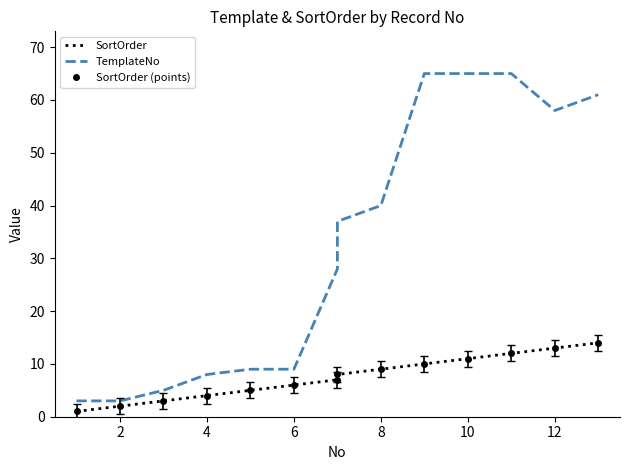

Where does the SortOrder series first go above 8?

8